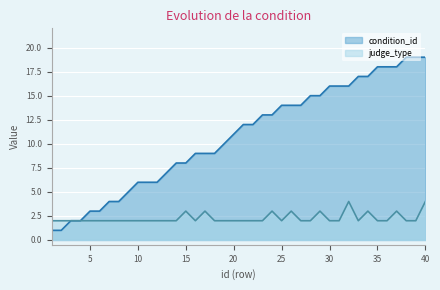

What is the maximum value shown in the chart?

19